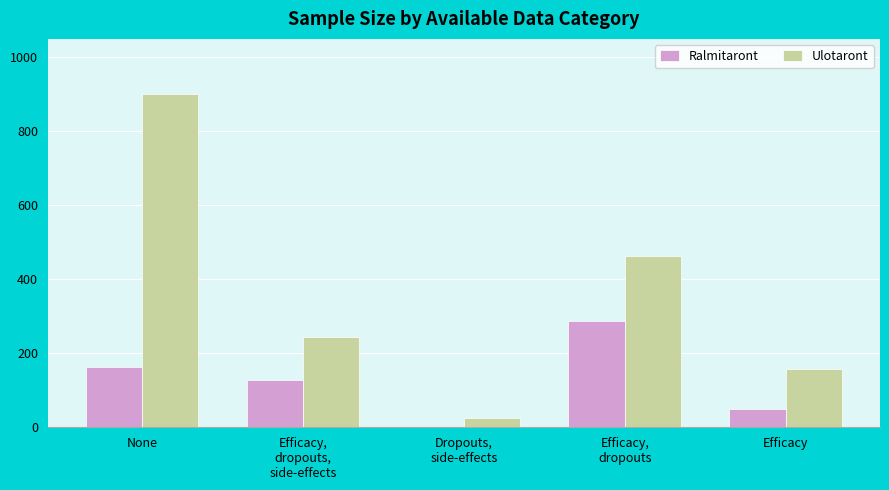

Which category has the highest value in the Ulotaront series?

None